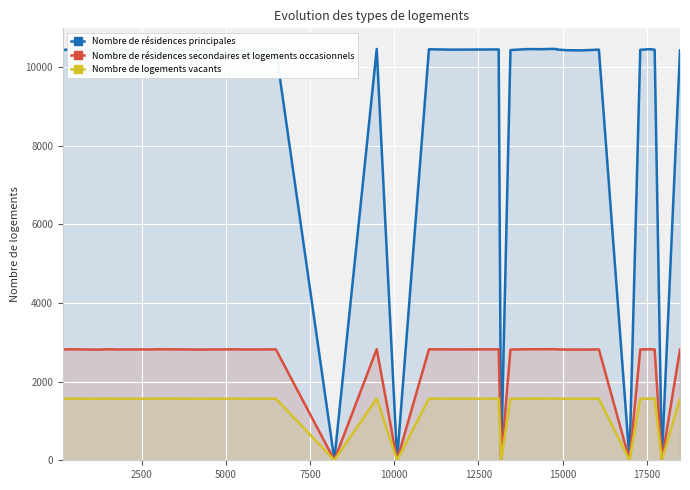

Which series has the widest spread of values?

Nombre de résidences principales